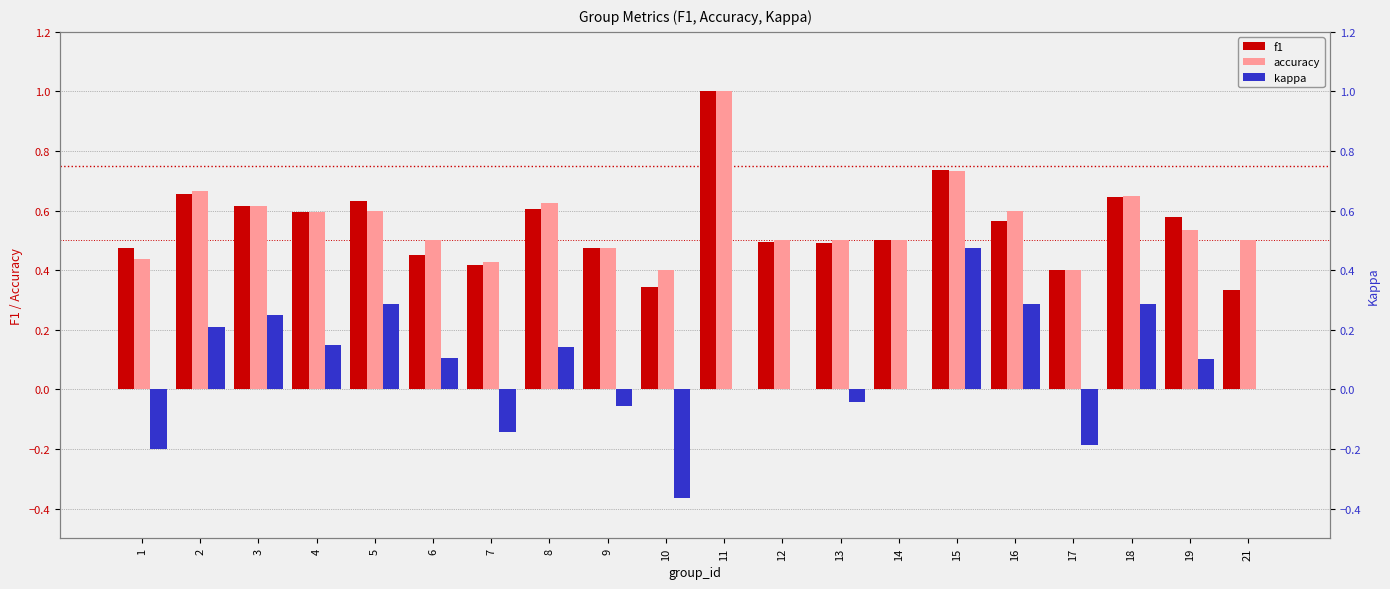

The value of accuracy at 10 is 0.2. True or false?

False